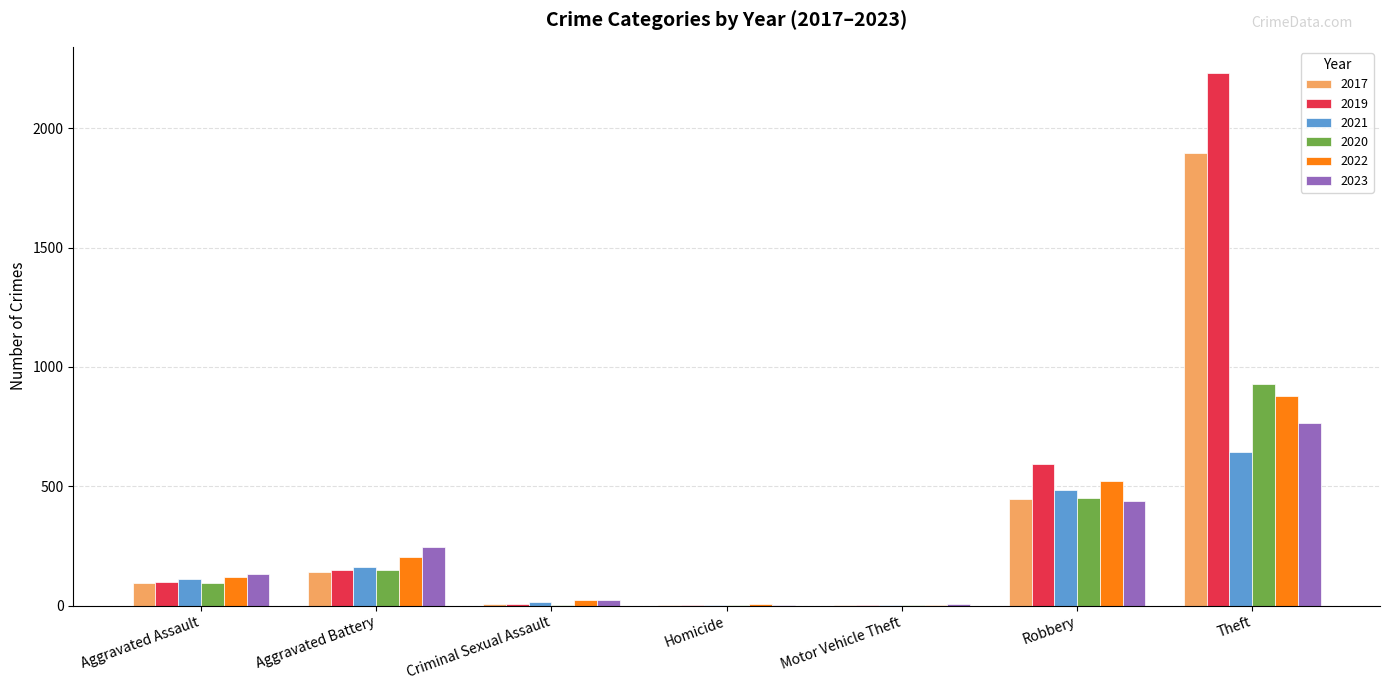

What is the highest value of the 2019 series?

2230